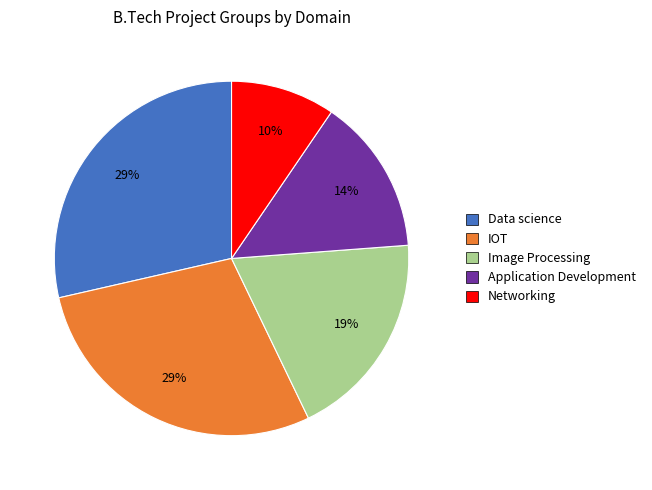

To the nearest percent, what percentage of the pie is Image Processing?

19%